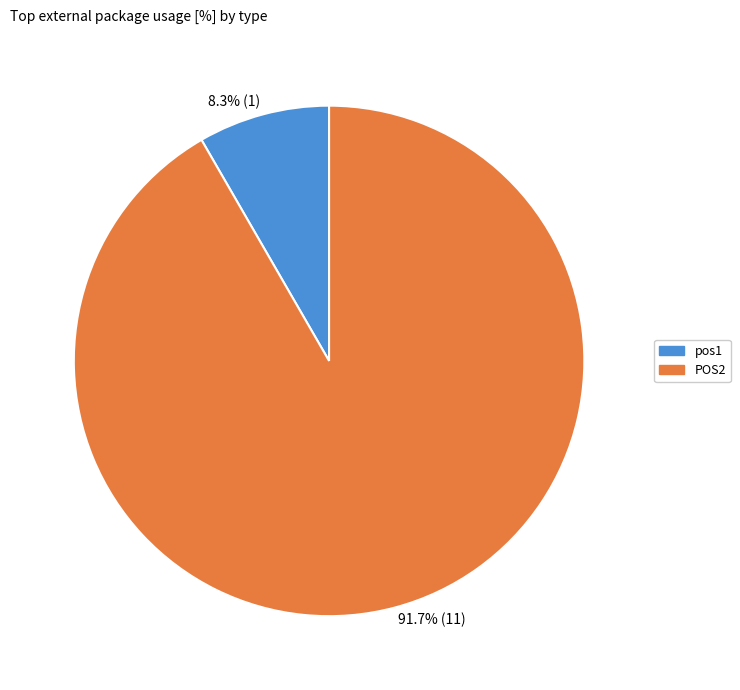

The pos1 slice represents 15% of the pie. True or false?

False